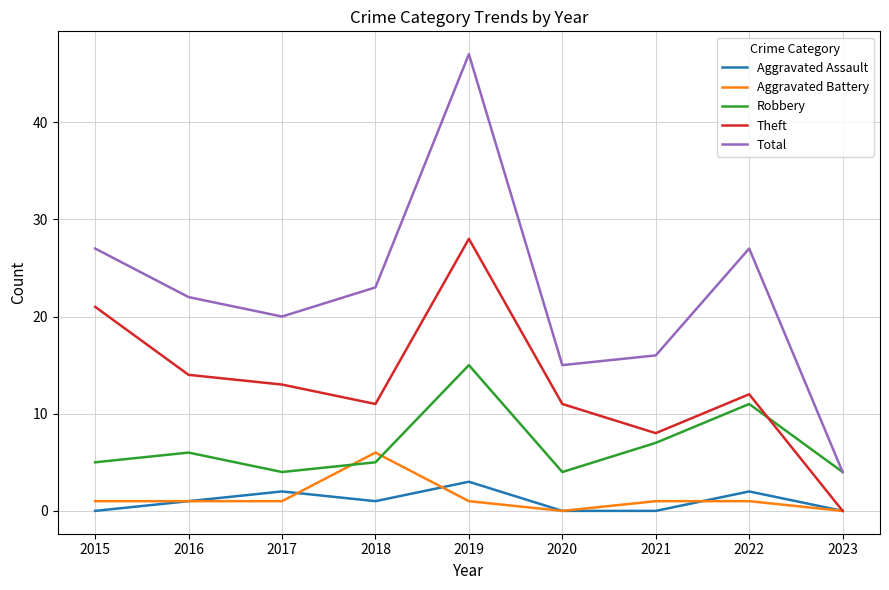

Is the value of Robbery at 2022 greater than the value of Aggravated Assault at 2022?

Yes